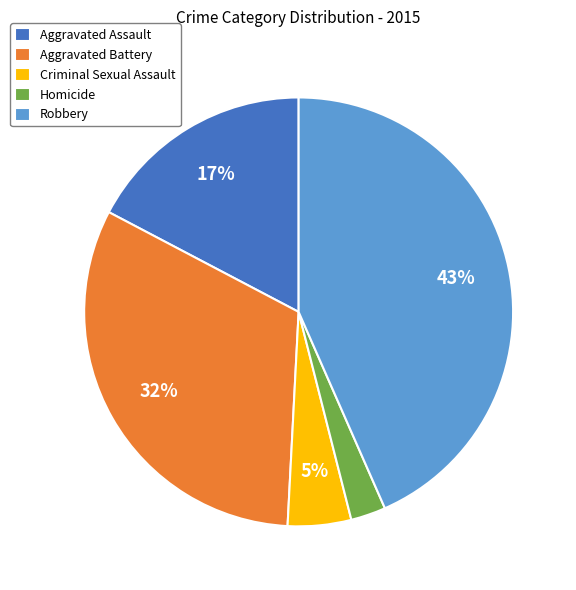

Is there a majority slice in this chart?

No